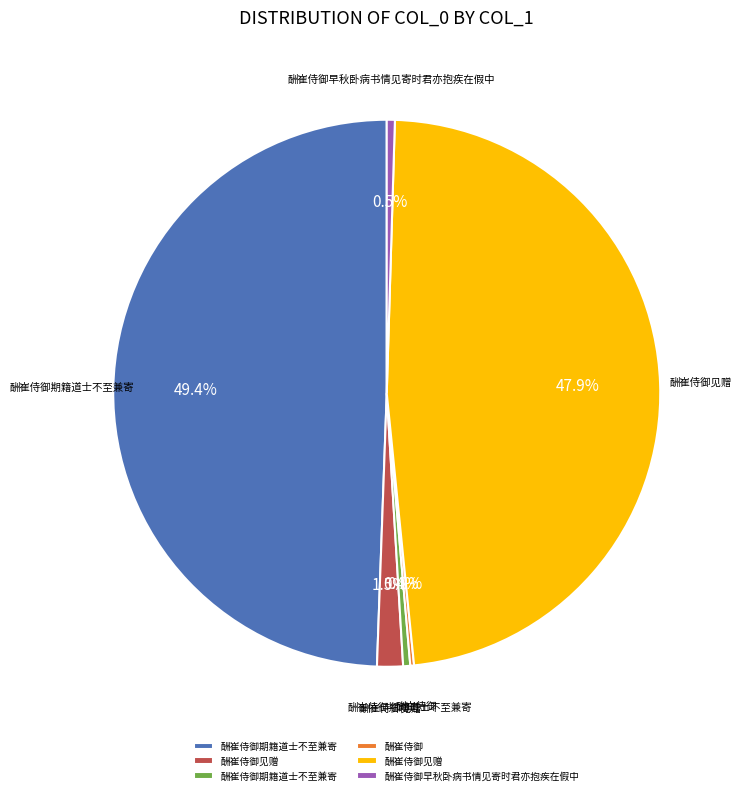

Rank the categories by value from highest to lowest.

酬崔侍御期籍道士不至兼寄, 酬崔侍御见赠, 酬崔侍御见赠, 酬崔侍御早秋卧病书情见寄时君亦抱疾在假中, 酬崔侍御期籍道士不至兼寄, 酬崔侍御